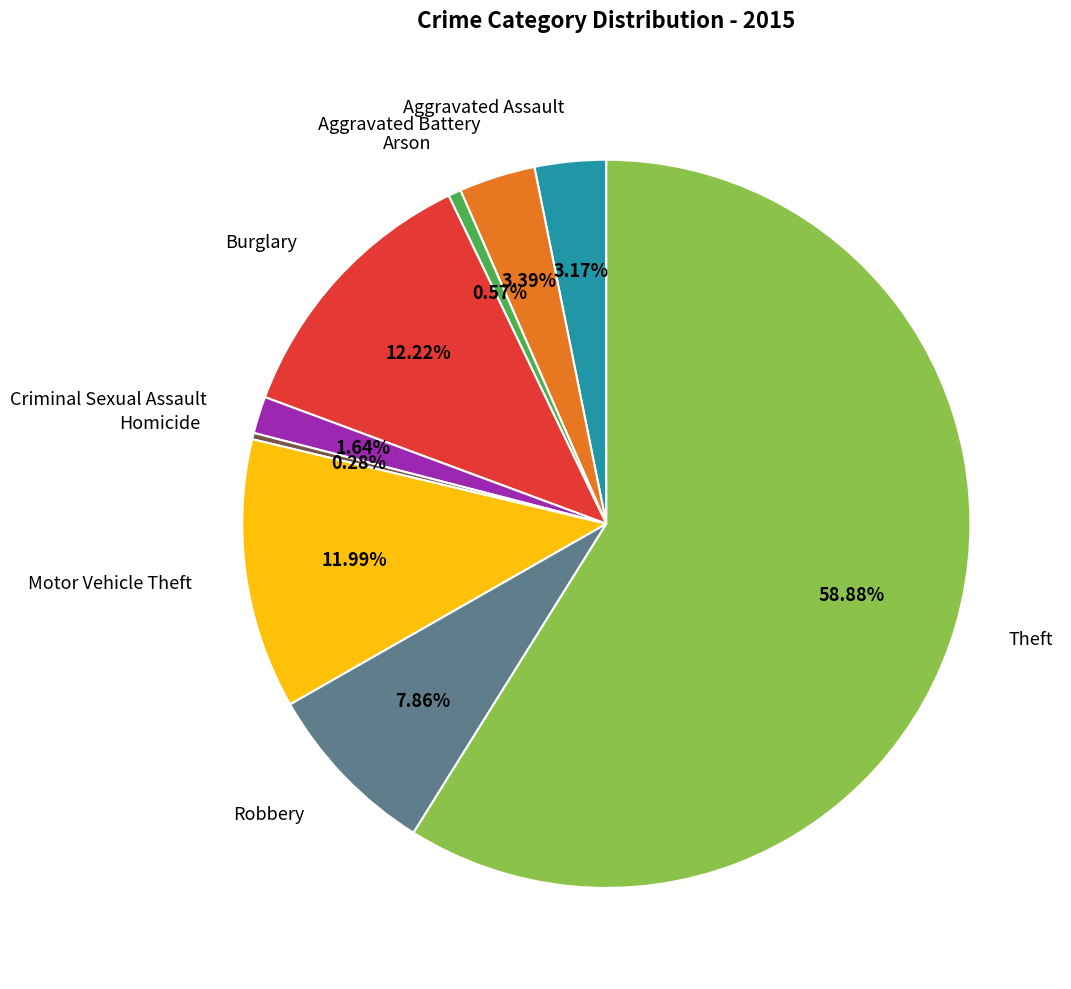

Between Arson and Motor Vehicle Theft, which is larger?

Motor Vehicle Theft